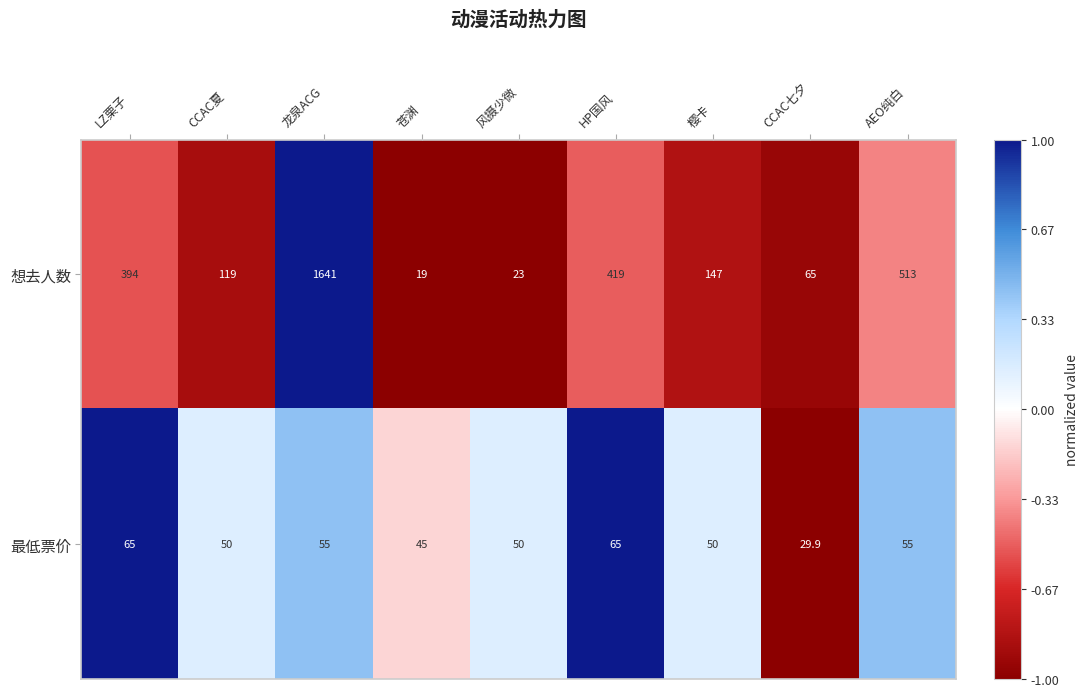

Which series has the widest spread of values?

想去人数